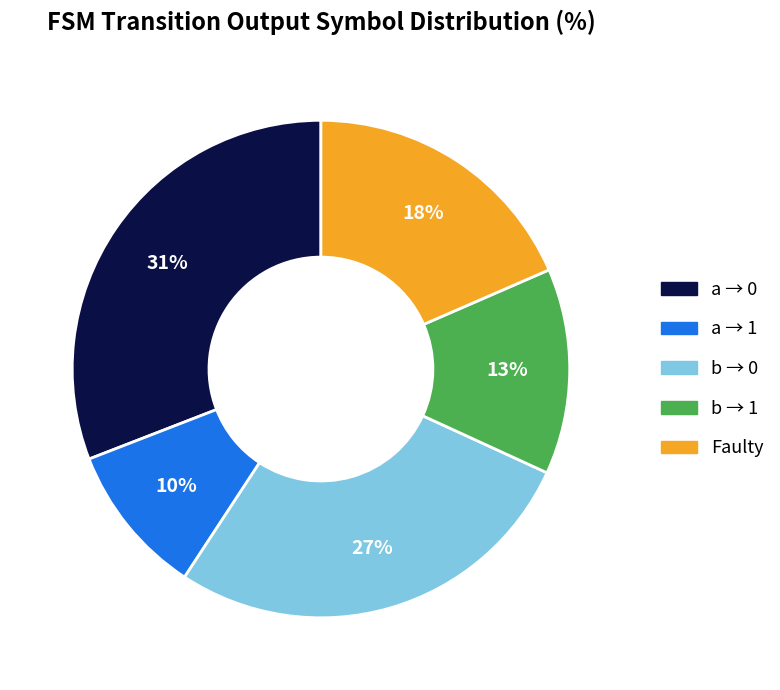

Is there a majority slice in this chart?

No